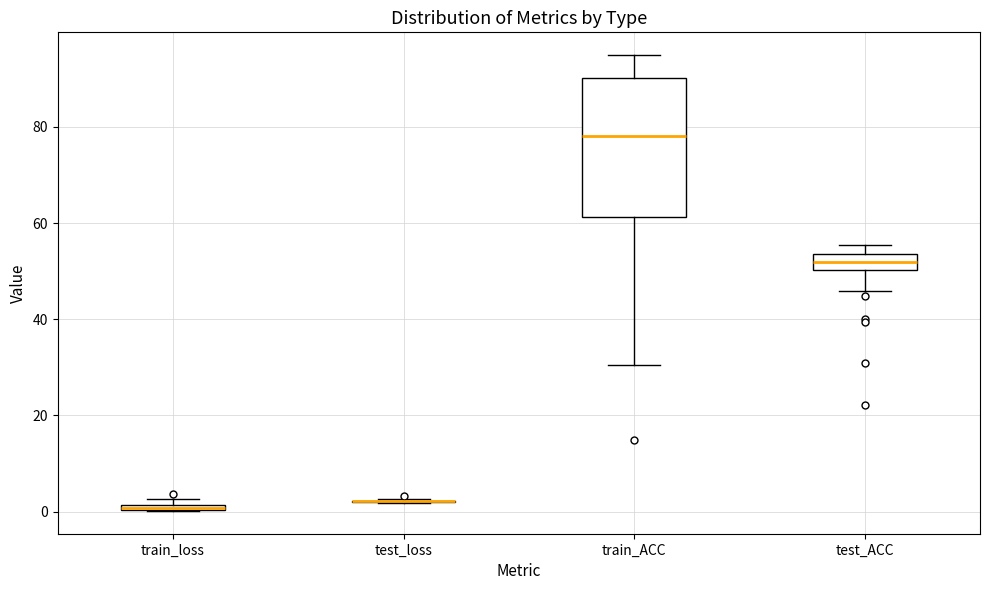

Where is the lower edge of the box for train_ACC on the y-axis? The values are not printed on the chart, so give them approximately, as read against the axis.

62